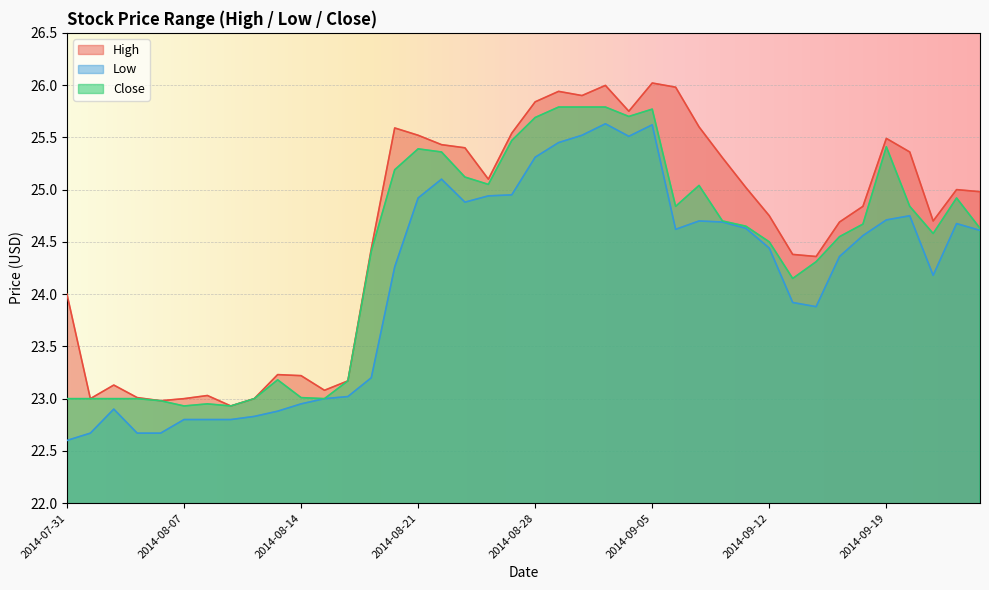

True or false: Low and Close cross at least once.

False